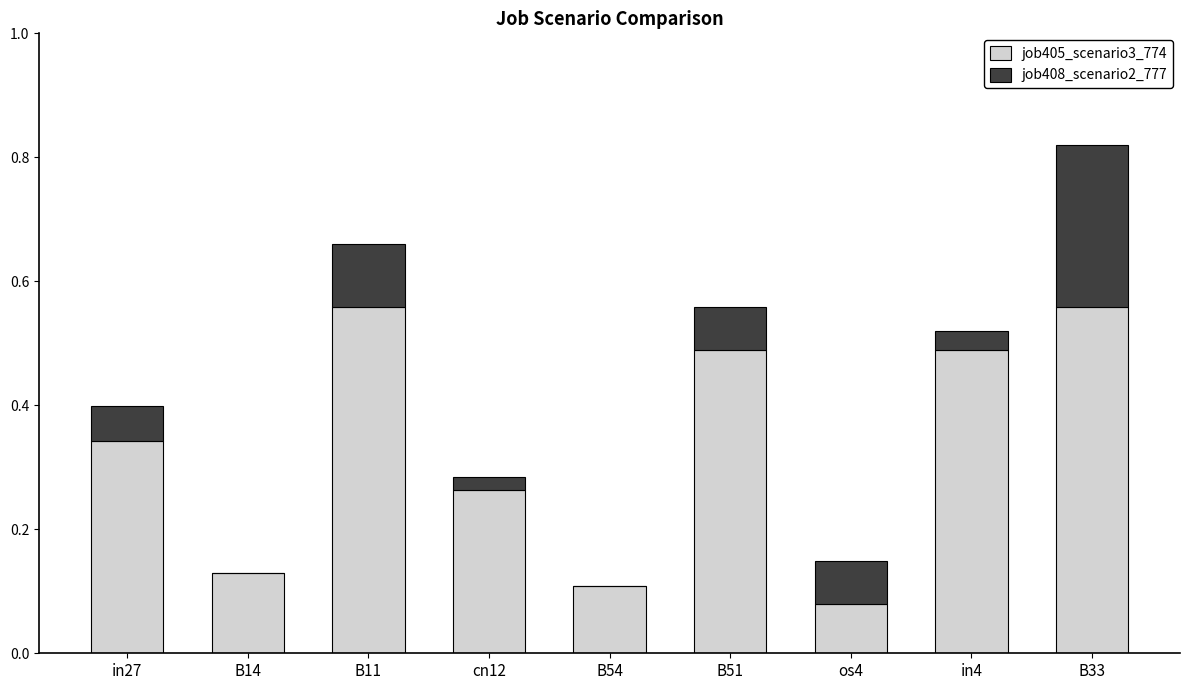

At which category is the sum across all series the highest?

B33